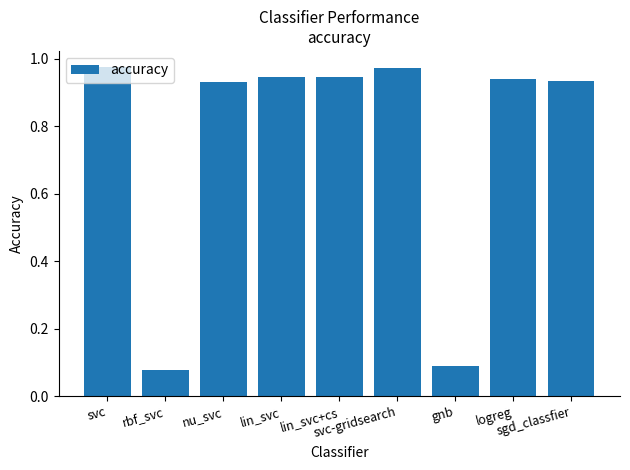

Is it true that the value at sgd_classfier is 1.5?

False